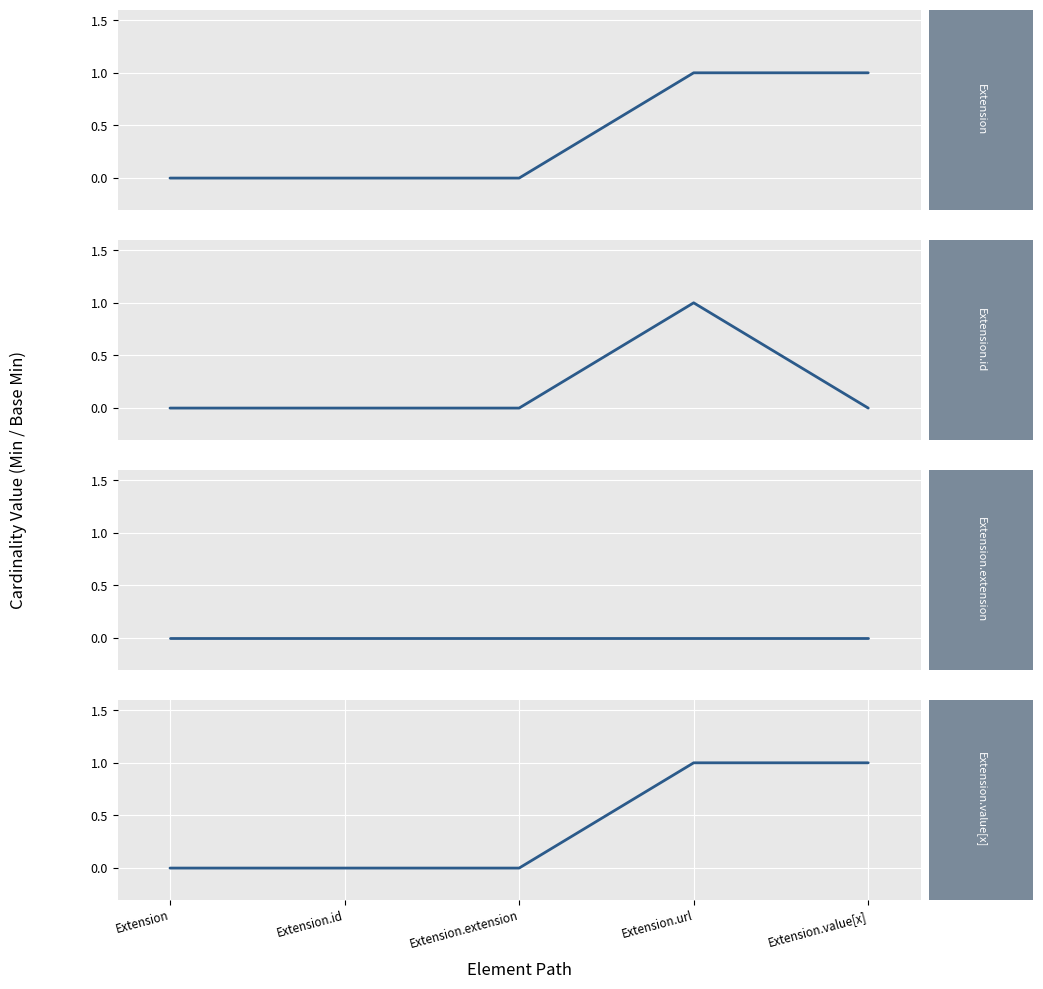

Reading left to right, transcribe all the data shown in this chart.

Extension: Extension=0	Extension.id=0	Extension.extension=0	Extension.url=1	Extension.value[x]=1
Extension.id: Extension=0	Extension.id=0	Extension.extension=0	Extension.url=1	Extension.value[x]=0
Extension.extension: Extension=0	Extension.id=0	Extension.extension=0	Extension.url=0	Extension.value[x]=0
Extension.value[x]: Extension=0	Extension.id=0	Extension.extension=0	Extension.url=1	Extension.value[x]=1